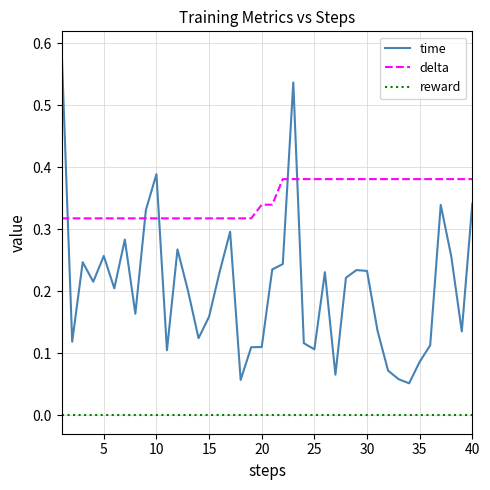

True or false: reward and delta intersect in this chart.

False